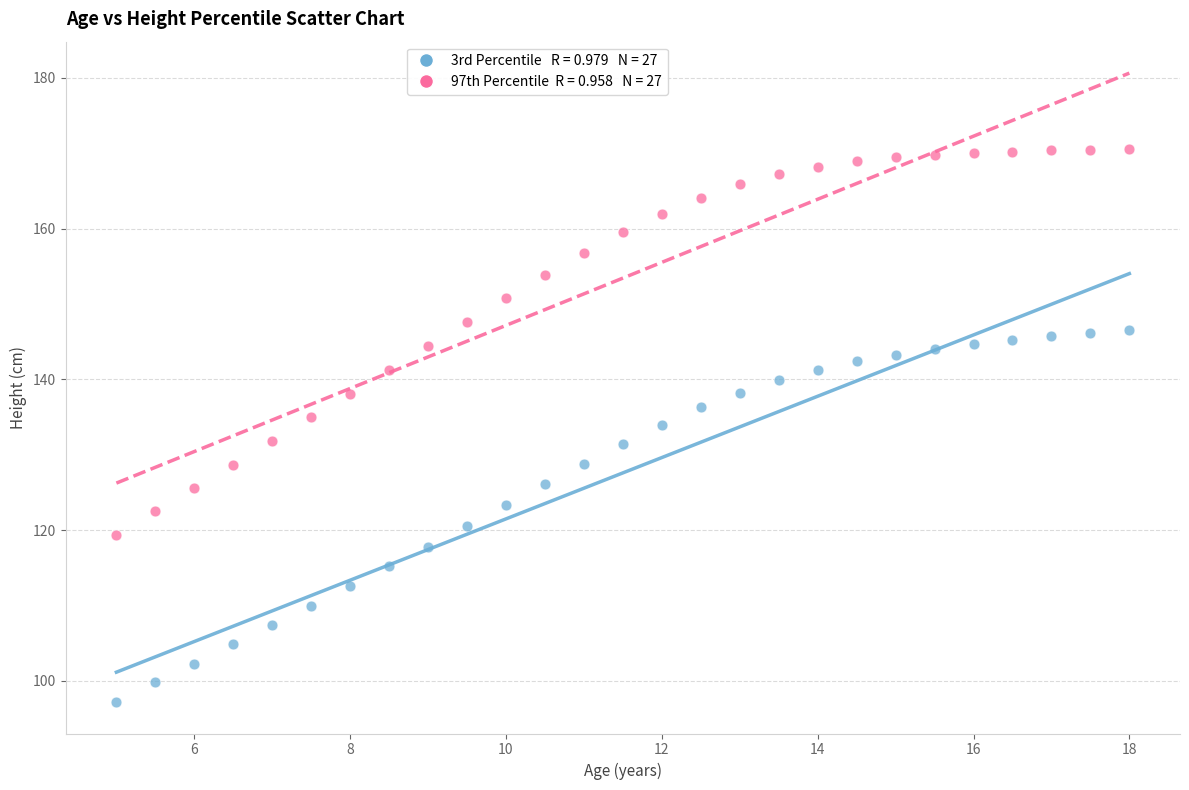

Across all data points, what is the range of Y values (max minus min)?

73.4